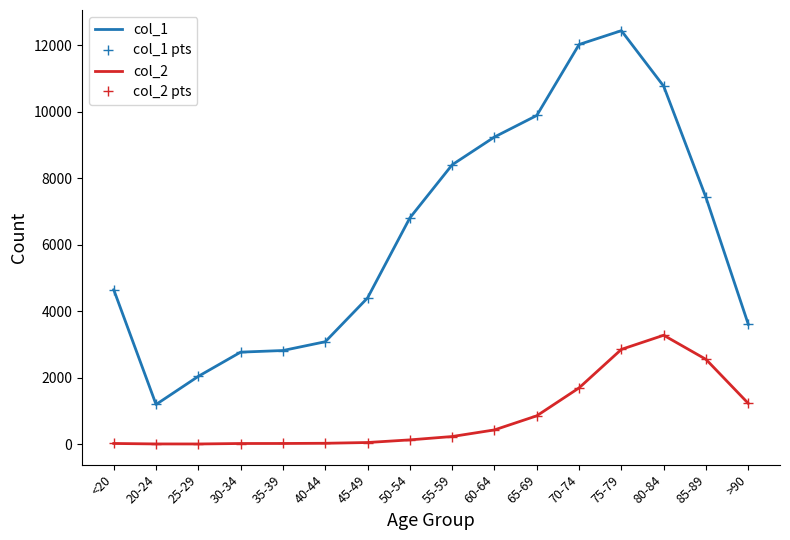

True or false: col_1 pts has a value of 12018 at 70-74.

True